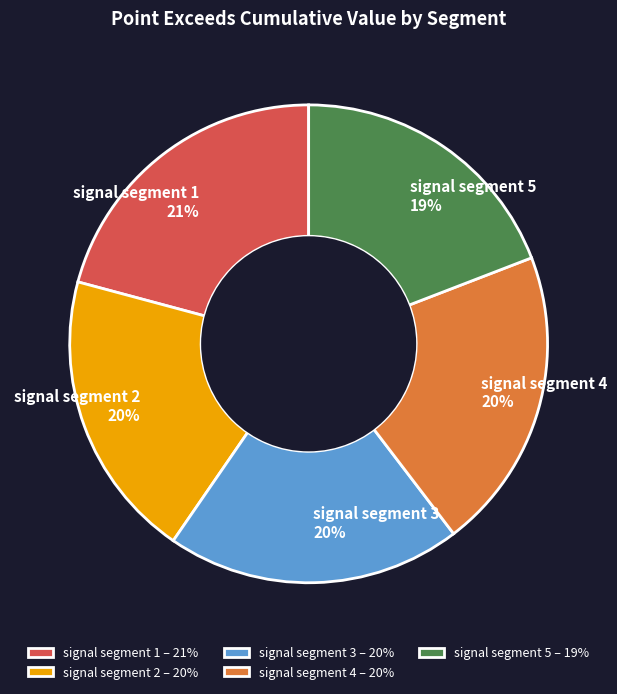

How many slices are in this pie chart?

5